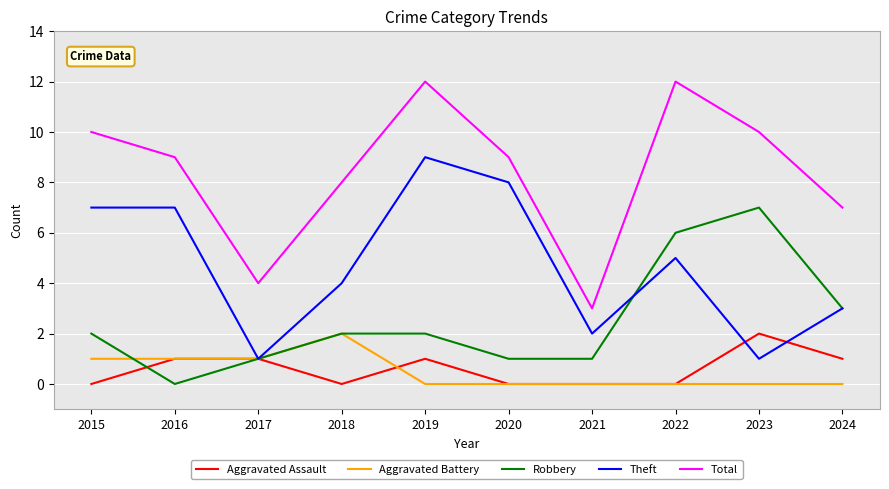

What is the spread (max minus min) of values at 2022?

12